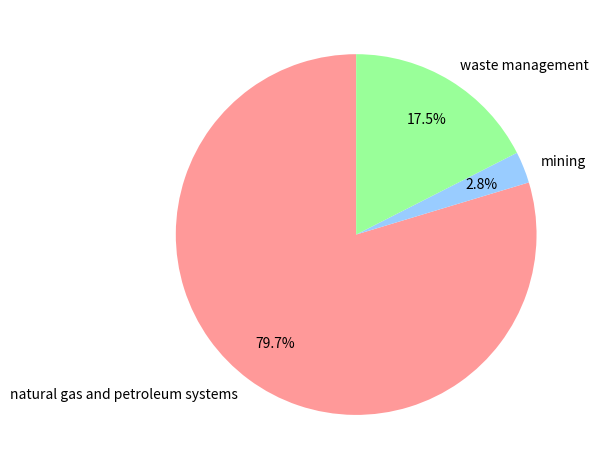

What is the smallest slice in the pie chart?

mining